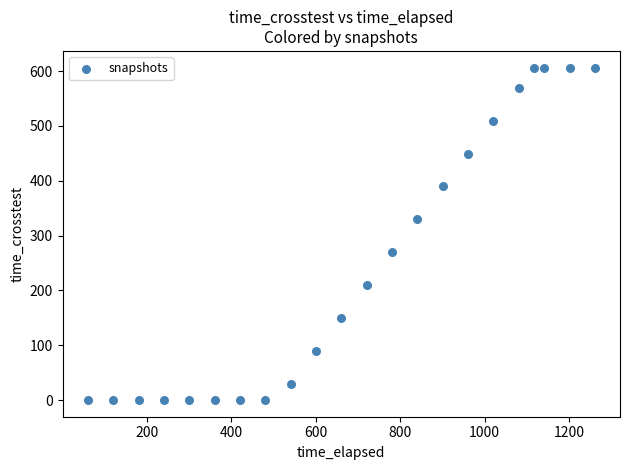

What is the range of X values (max minus min)?

1200.4